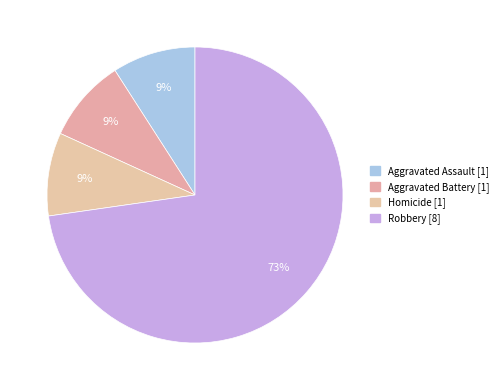

How many segments does this pie chart have?

4